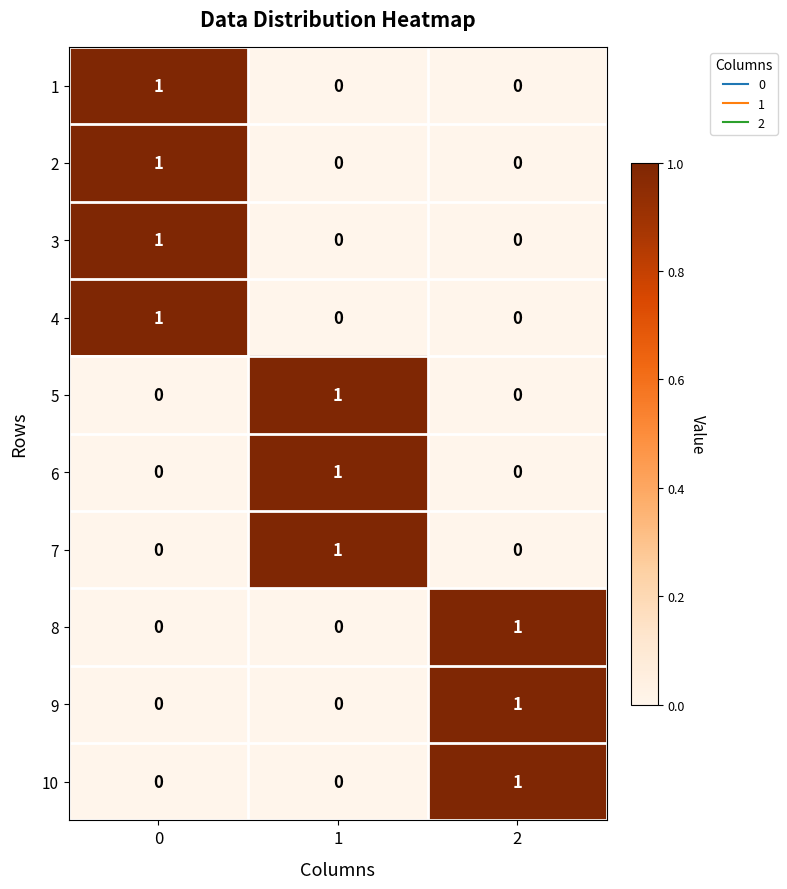

At how many categories does at least one series exceed 0?

3